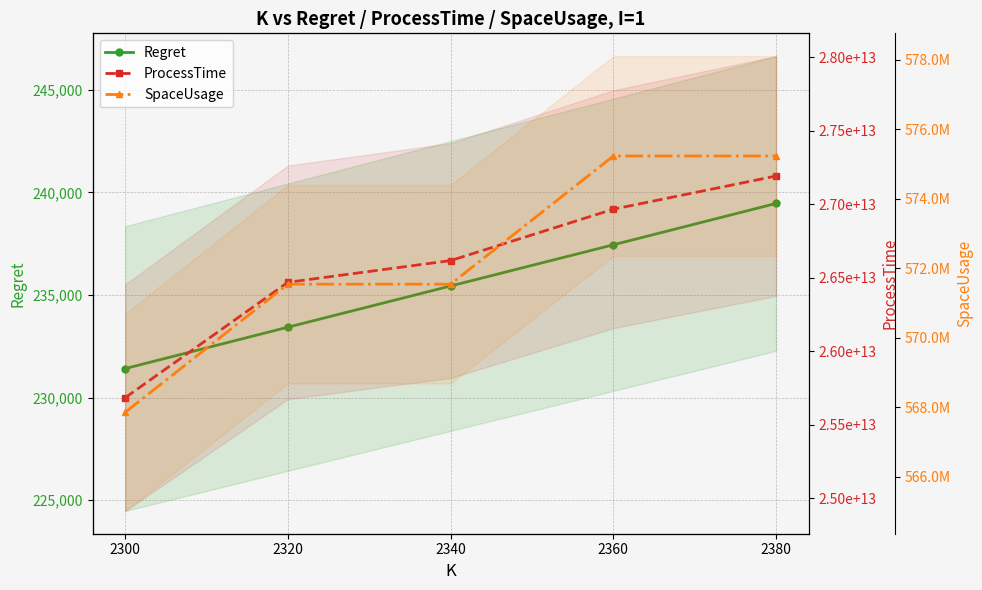

Which has a higher value, 2380 or 2300?

2380